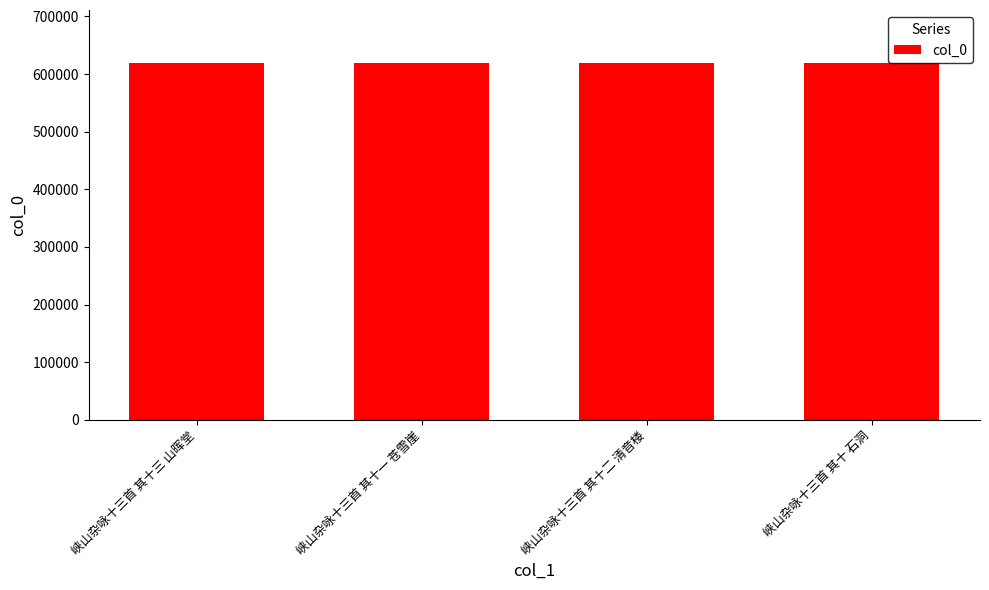

What is the ratio of the value at 峡山杂咏十三首 其十 石洞 to the value at 峡山杂咏十三首 其十二 清音楼?

1.0